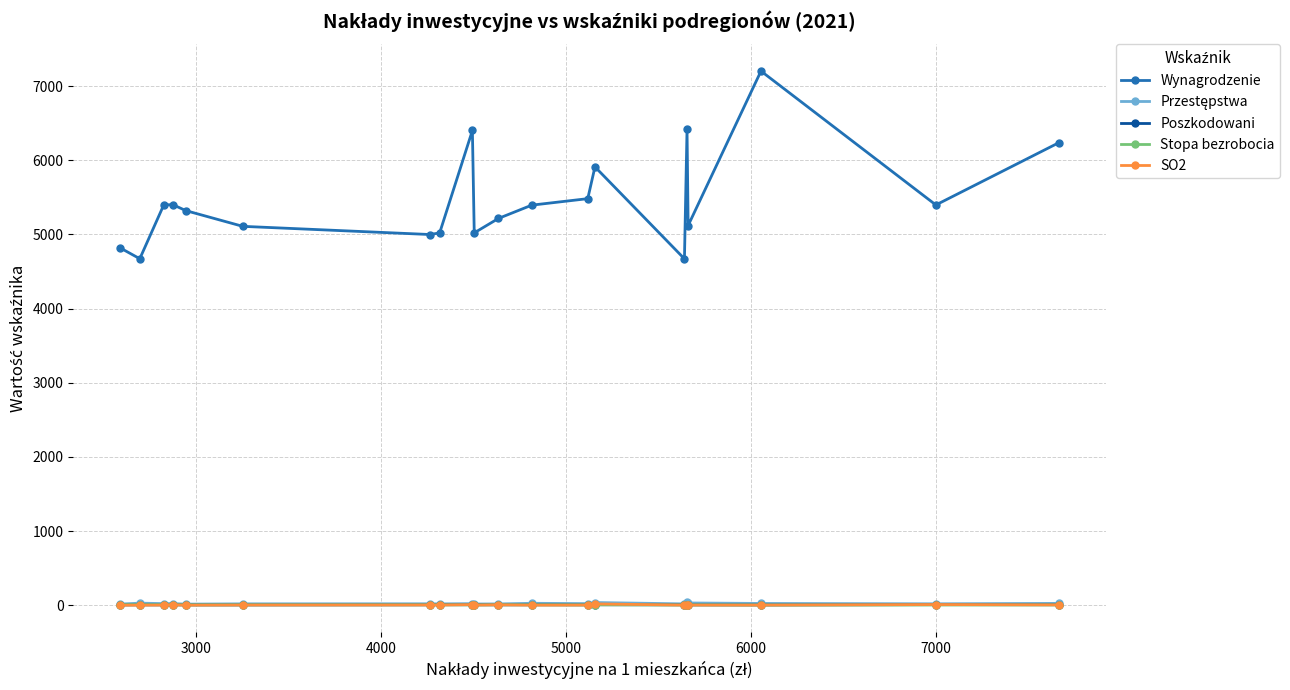

Which series has the widest spread of values?

Wynagrodzenie